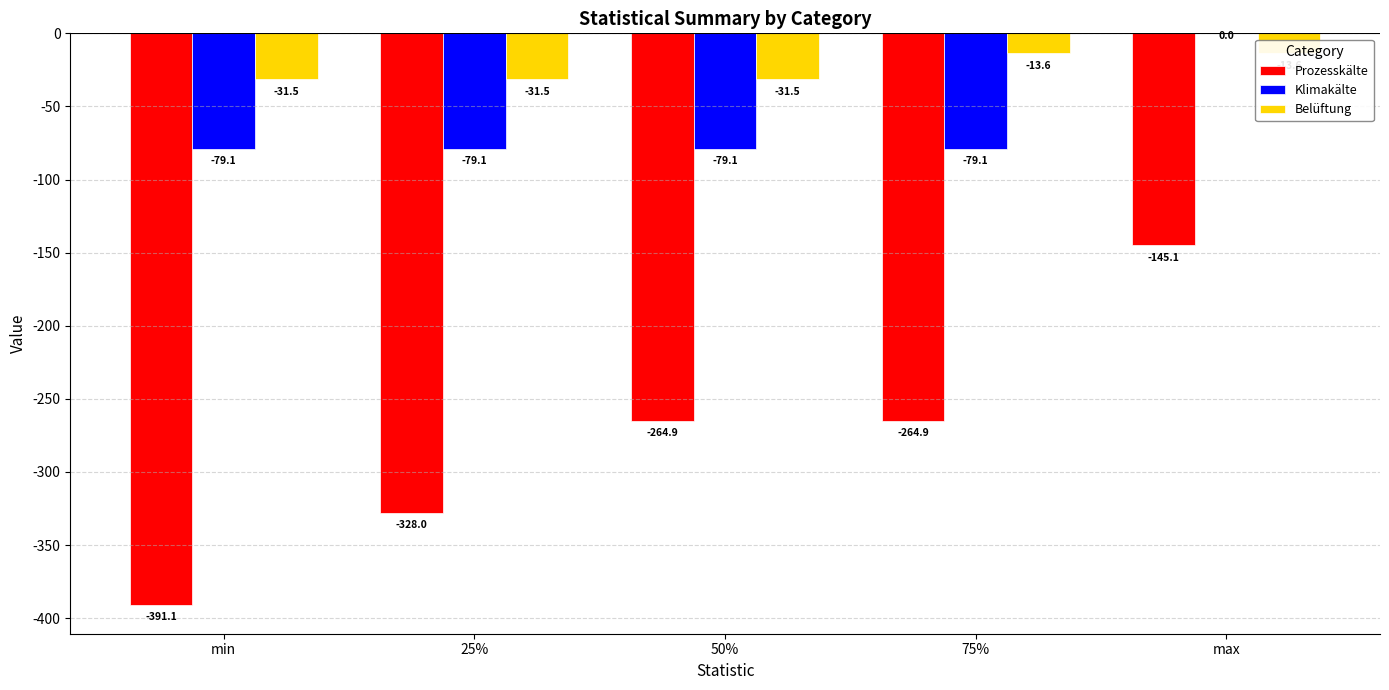

True or false: Prozesskälte has a value of -100.1 at max.

False